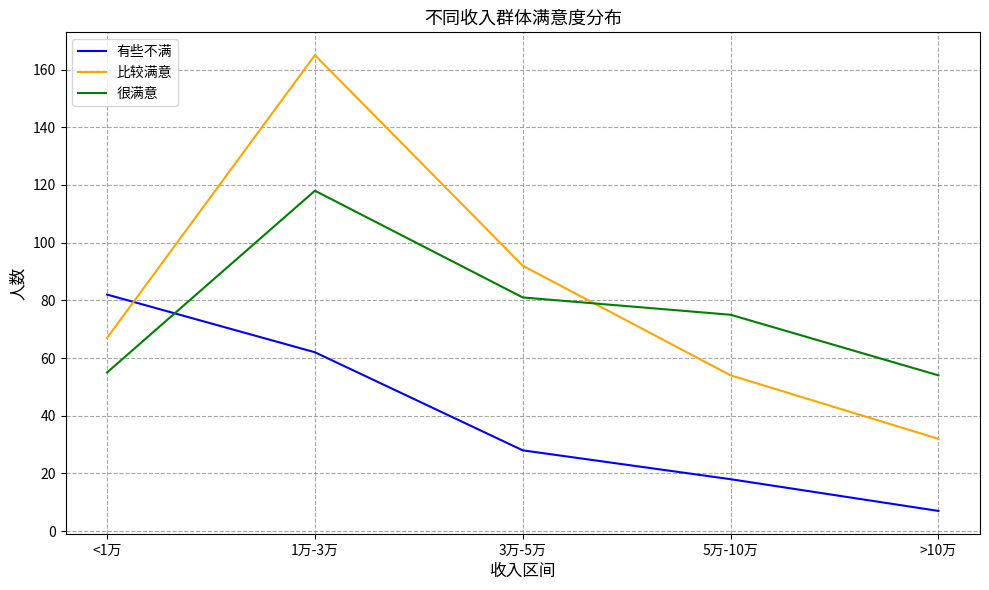

Rank the series by their maximum value, from lowest to highest.

有些不满, 很满意, 比较满意